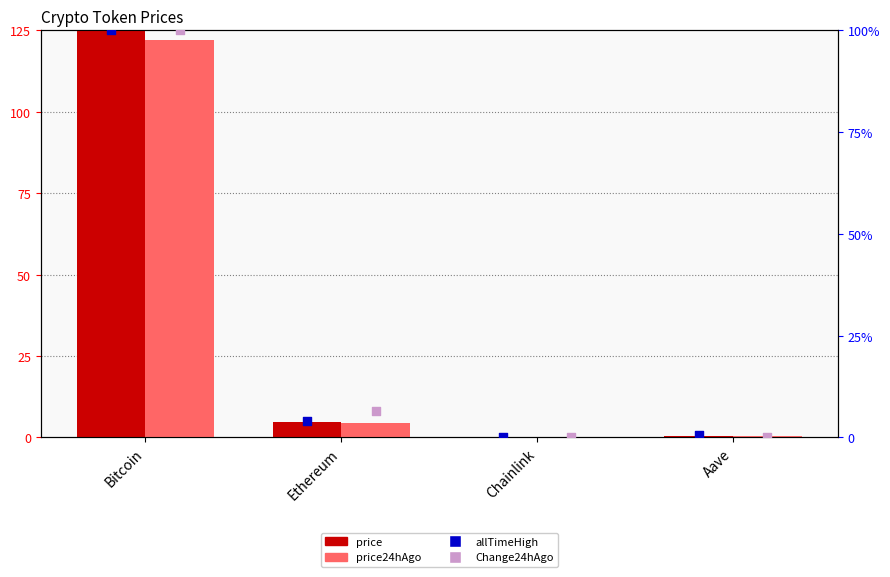

Which series has the largest total across all categories?

price